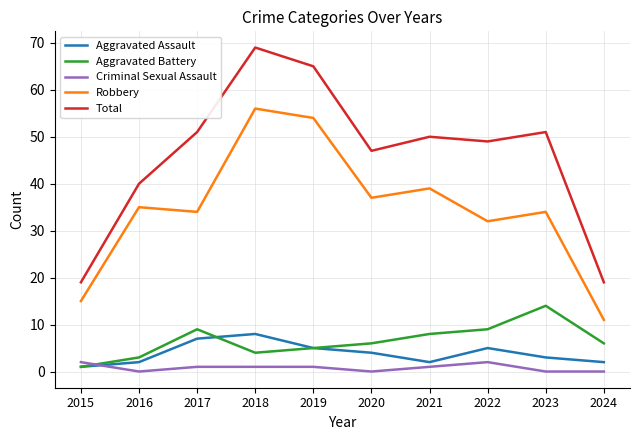

Which series has the largest range (max minus min)?

Total